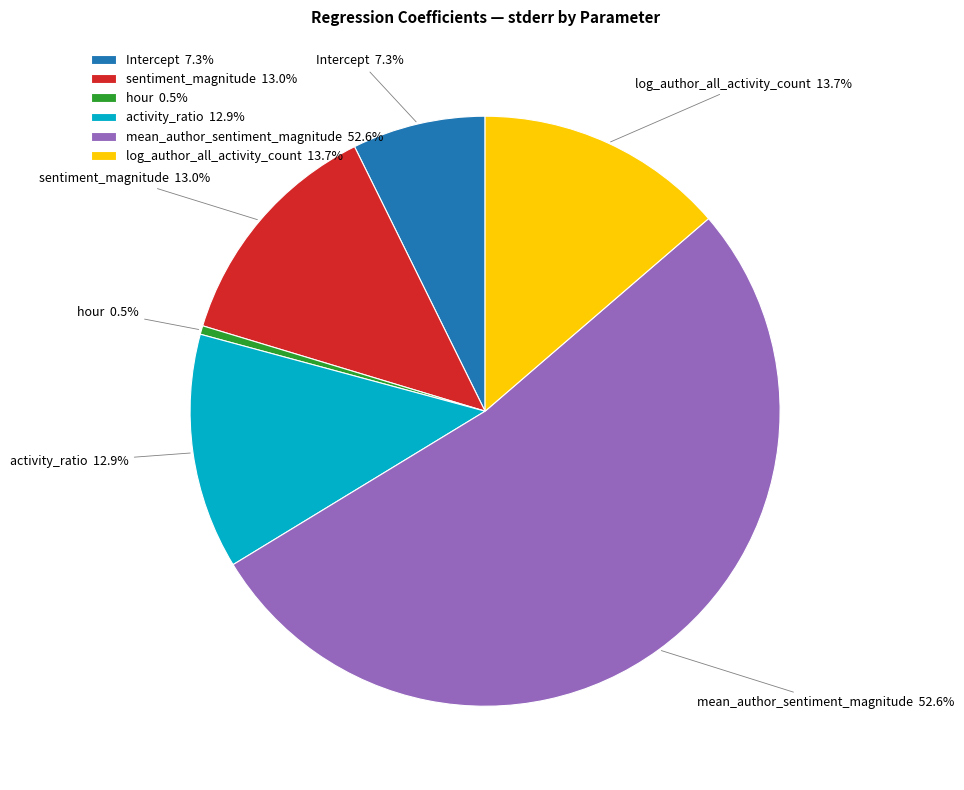

Does any single category account for the majority?

Yes